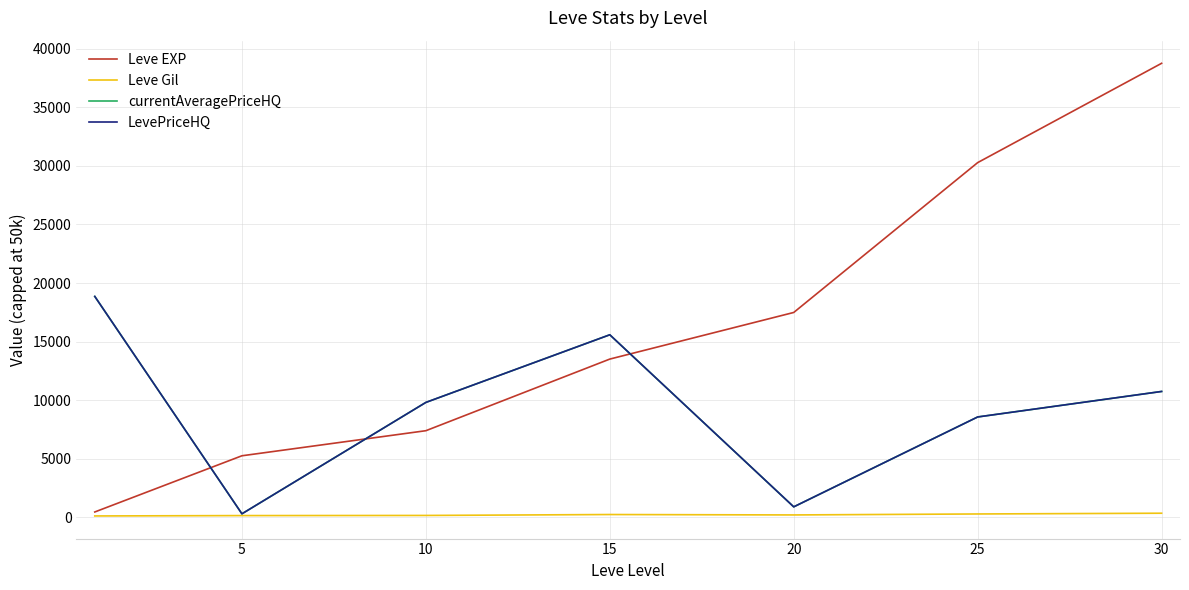

Reading left to right, list all the values displayed in this chart.

Leve EXP: 467.0	5261.7	7400.0	13510.0	17486.7	30270.0	38742.5
Leve Gil: 128.0	159.0	170.7	249.7	214.2	297.3	361.0
currentAveragePriceHQ: 18855.4	310.6	9813.2	15583.5	904.8	8572.5	10748.4
LevePriceHQ: 18855.4	310.6	9813.2	15583.5	904.8	8572.5	10748.4